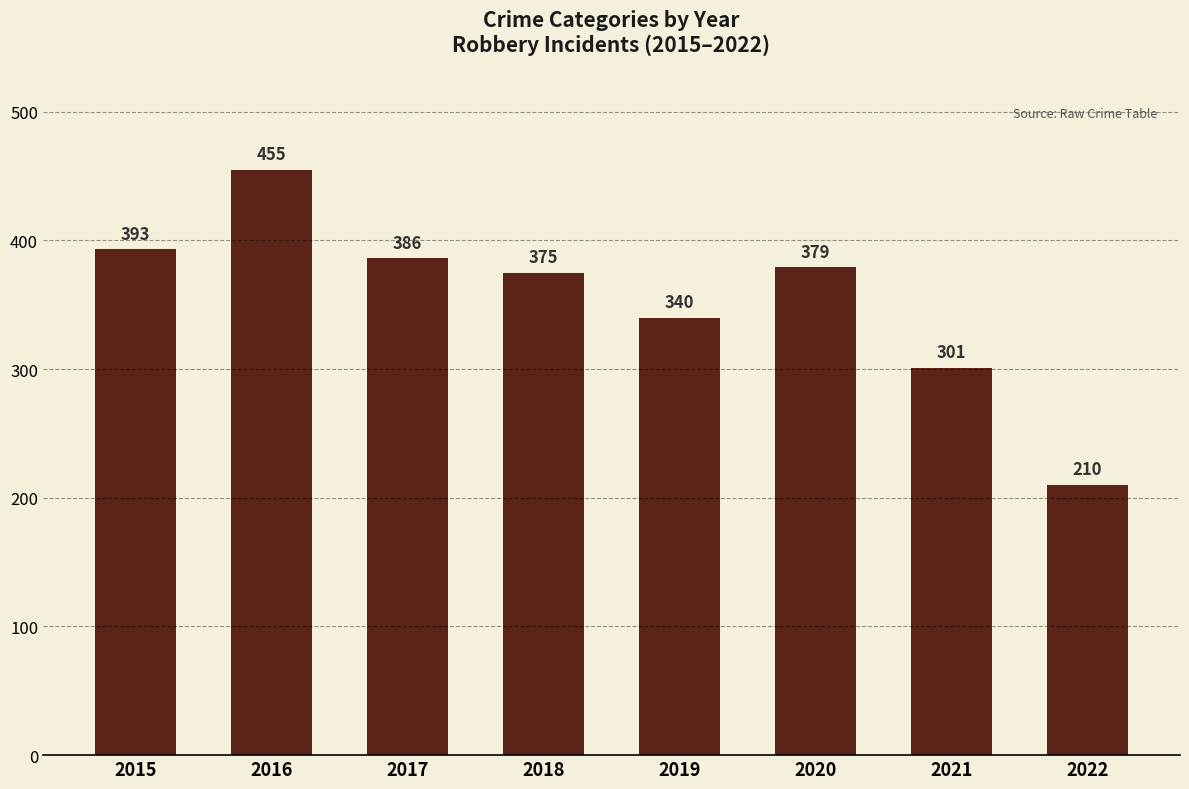

Rank the categories by value from lowest to highest.

2022, 2021, 2019, 2018, 2020, 2017, 2015, 2016